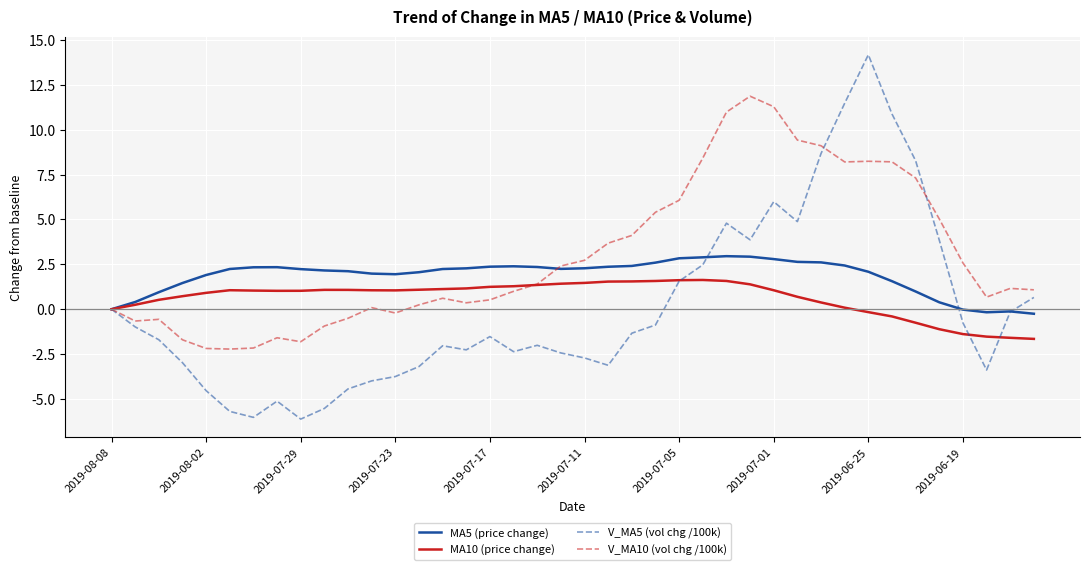

Which series has the widest spread of values?

V_MA5 (vol chg /100k)